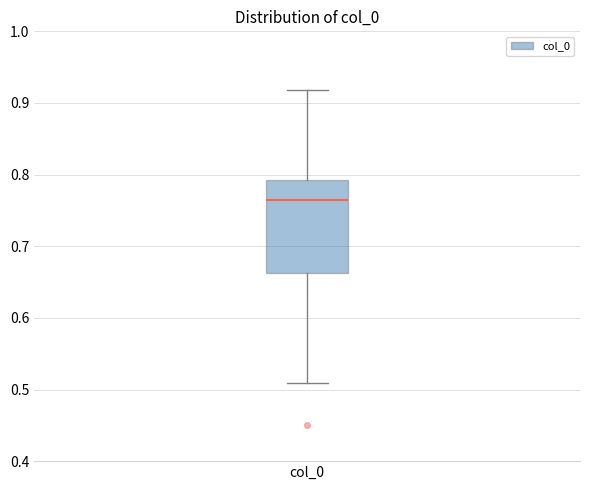

Transcribe this box plot: give where the median line is, the range the box spans, and where the two whiskers end, as read against the y-axis. The values are not printed on the chart, so give them approximately, as read against the axis.

median 0.77, box 0.66 to 0.79, whiskers 0.51 to 0.92